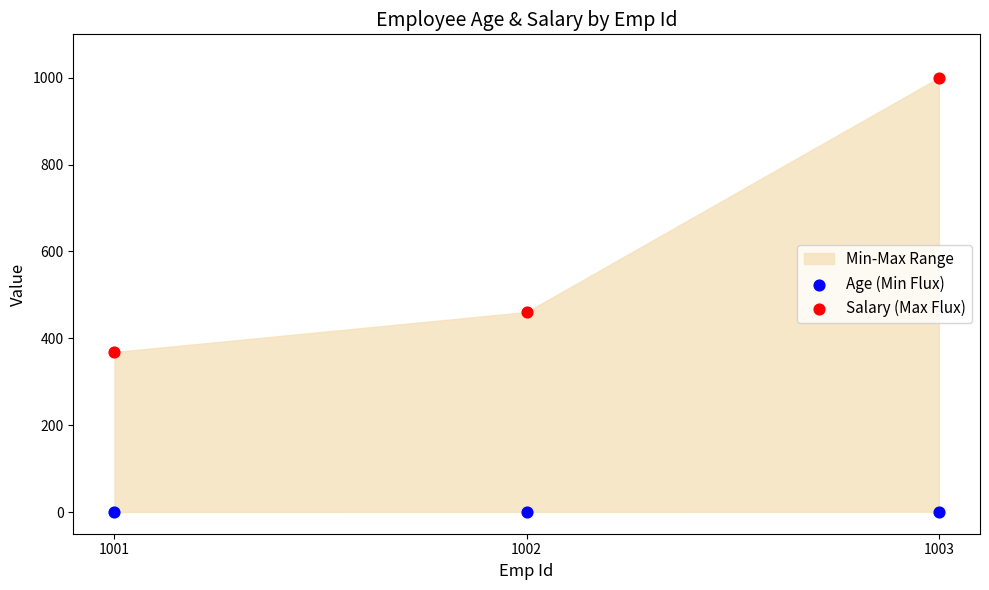

Across all data points, what is the range of X values (max minus min)?

1.0